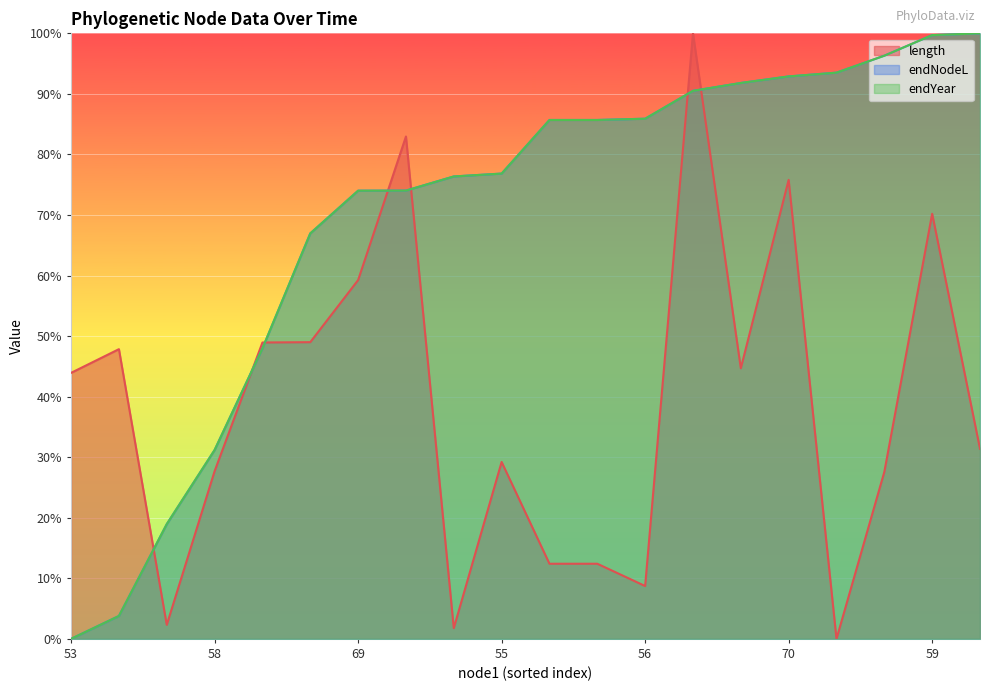

What are all the series names shown in the legend?

length, endNodeL, endYear